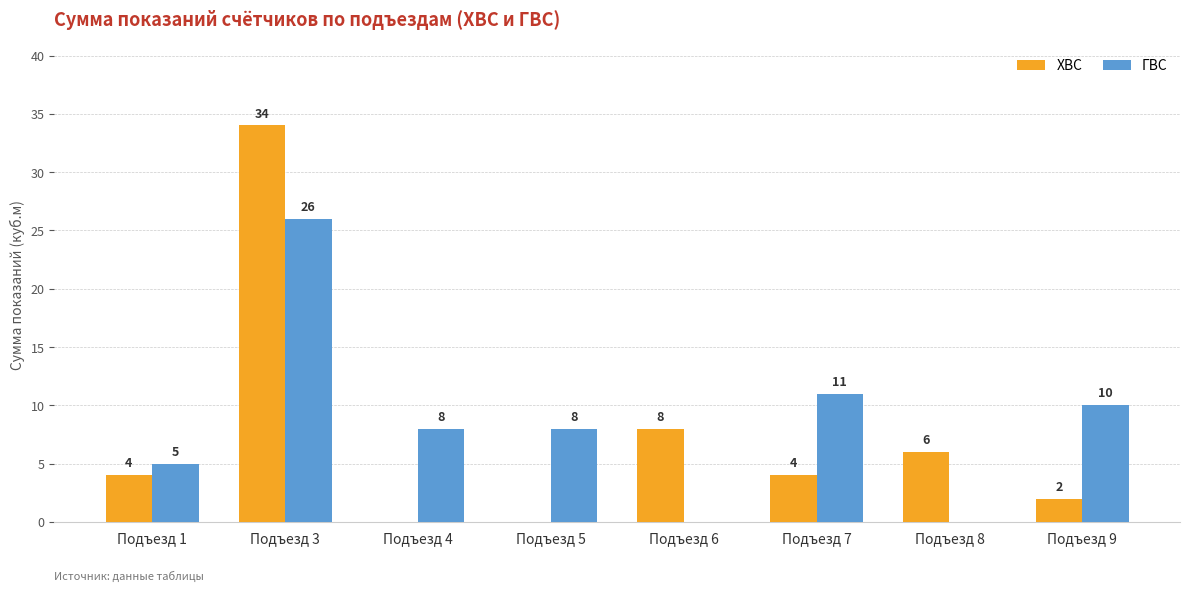

The value of ГВС at Подъезд 9 is 7. True or false?

False